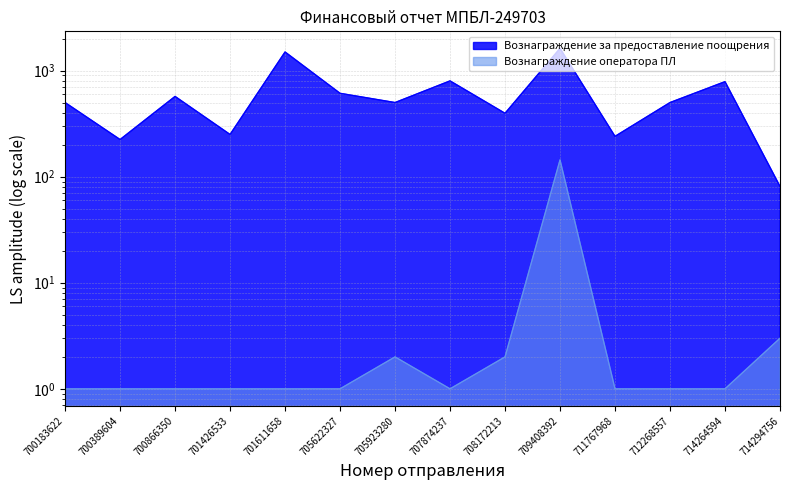

The Вознаграждение оператора ПЛ series shows 1 at 700866350. True or false?

True